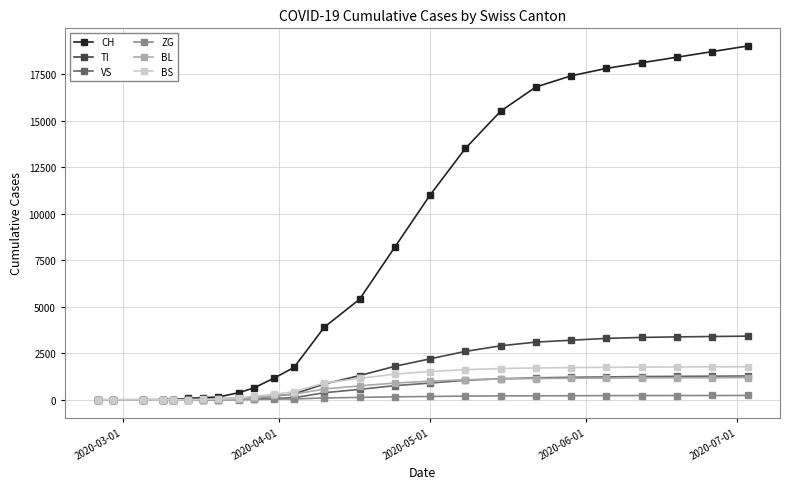

At how many categories does at least one series exceed 16327?

7